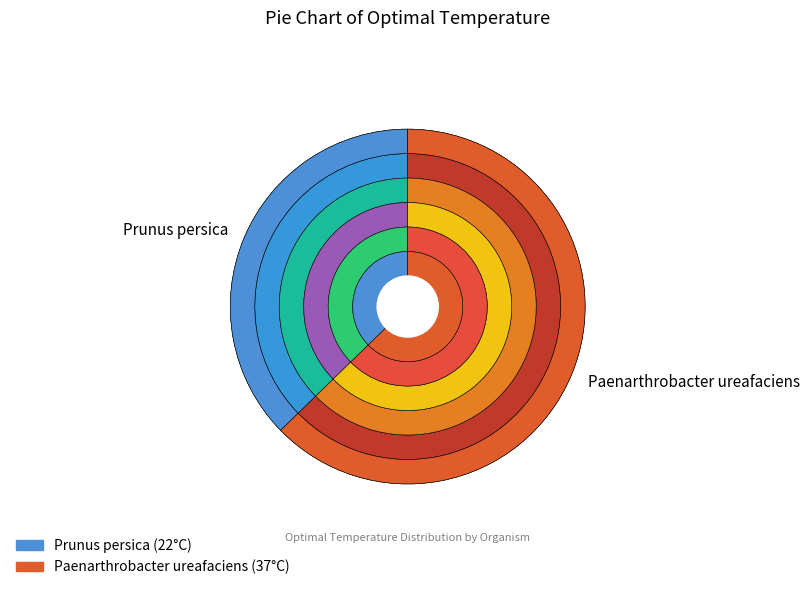

To the nearest percent, what is the difference between the largest and smallest slice percentages?

25%